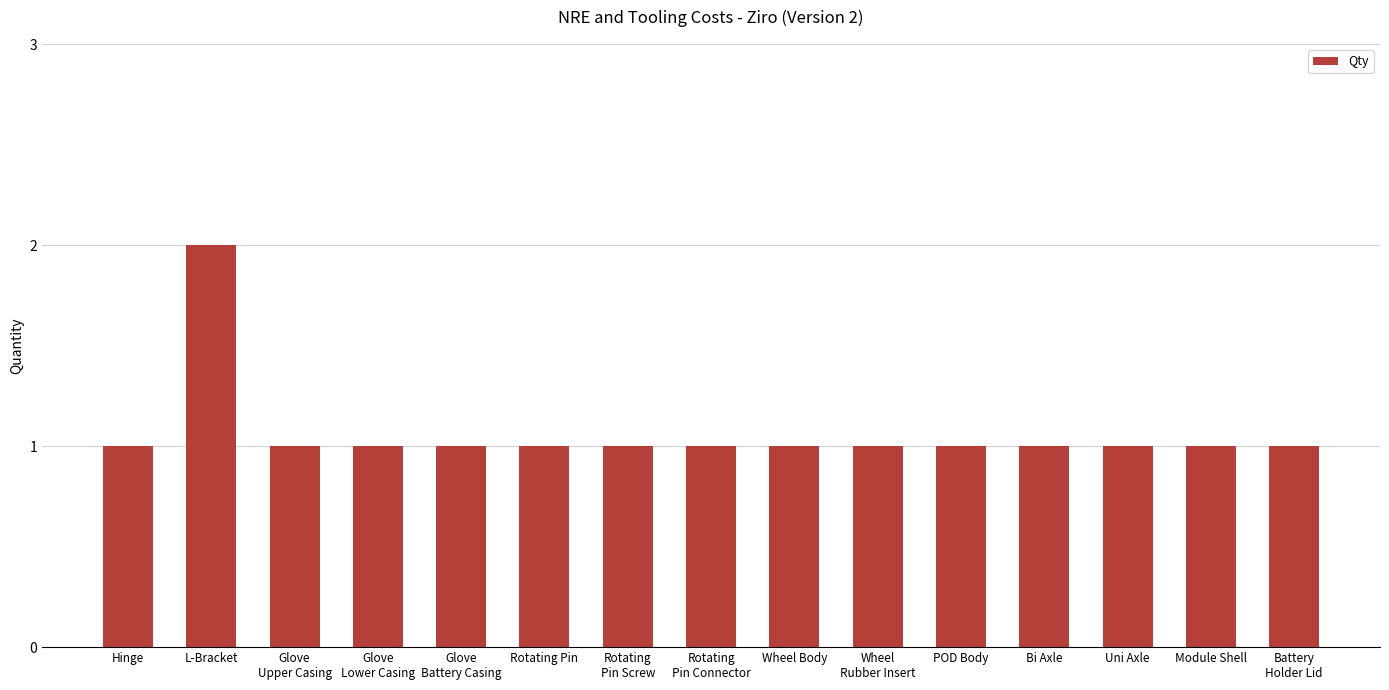

Between Uni Axle and L-Bracket, which is larger?

L-Bracket